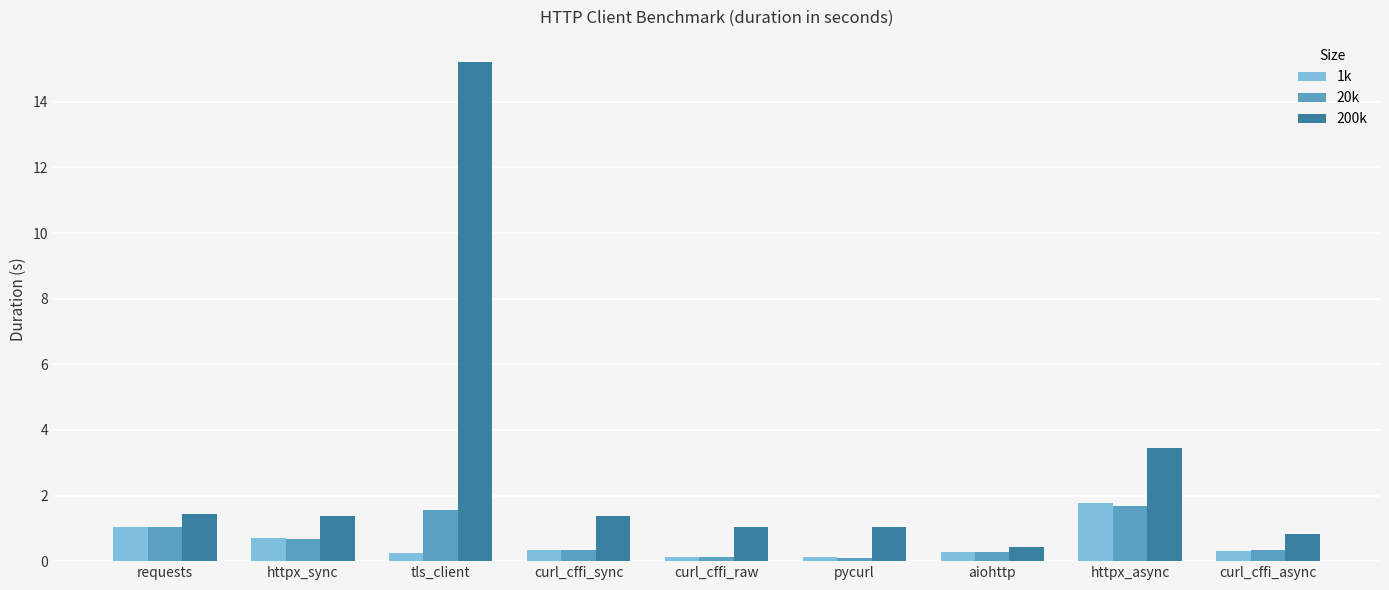

How many groups of bars are there?

9